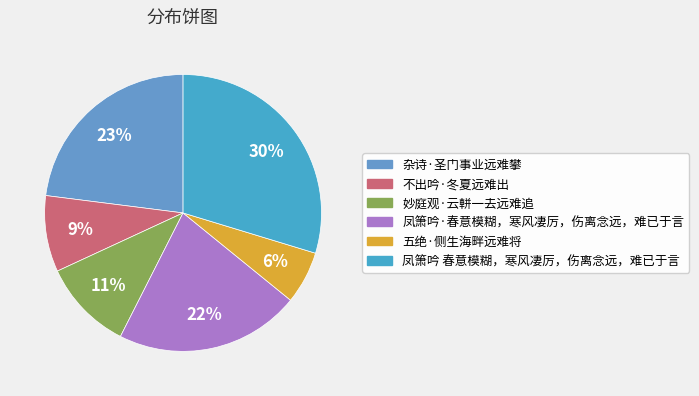

The 凤箫吟·春意模糊，寒风凄厉，伤离念远，难已于言 slice represents 31% of the pie. True or false?

False